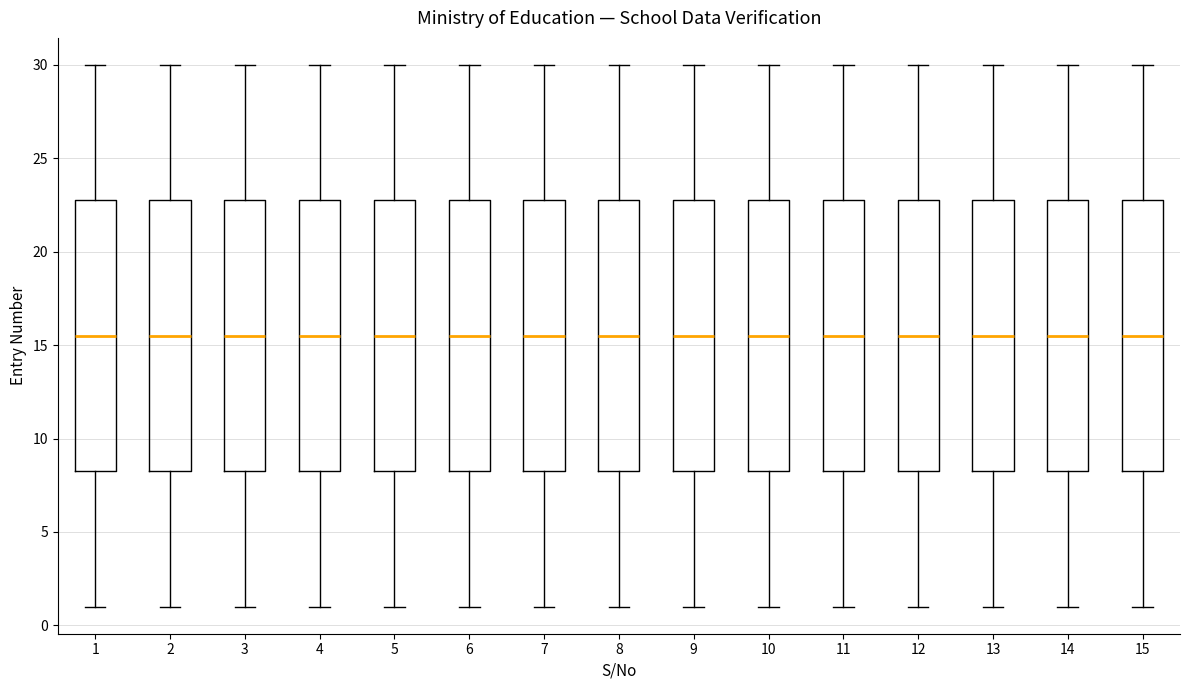

Reading left to right, transcribe this box plot: for each box, give where its median line is, the range the box spans, and where its two whiskers end, as read against the y-axis. The values are not printed on the chart, so give them approximately, as read against the axis.

1: median 15.5, box 8.5 to 23.0, whiskers 1.0 to 30.0
2: median 15.5, box 8.5 to 23.0, whiskers 1.0 to 30.0
3: median 15.5, box 8.5 to 23.0, whiskers 1.0 to 30.0
4: median 15.5, box 8.5 to 23.0, whiskers 1.0 to 30.0
5: median 15.5, box 8.5 to 23.0, whiskers 1.0 to 30.0
6: median 15.5, box 8.5 to 23.0, whiskers 1.0 to 30.0
7: median 15.5, box 8.5 to 23.0, whiskers 1.0 to 30.0
8: median 15.5, box 8.5 to 23.0, whiskers 1.0 to 30.0
9: median 15.5, box 8.5 to 23.0, whiskers 1.0 to 30.0
10: median 15.5, box 8.5 to 23.0, whiskers 1.0 to 30.0
11: median 15.5, box 8.5 to 23.0, whiskers 1.0 to 30.0
12: median 15.5, box 8.5 to 23.0, whiskers 1.0 to 30.0
13: median 15.5, box 8.5 to 23.0, whiskers 1.0 to 30.0
14: median 15.5, box 8.5 to 23.0, whiskers 1.0 to 30.0
15: median 15.5, box 8.5 to 23.0, whiskers 1.0 to 30.0